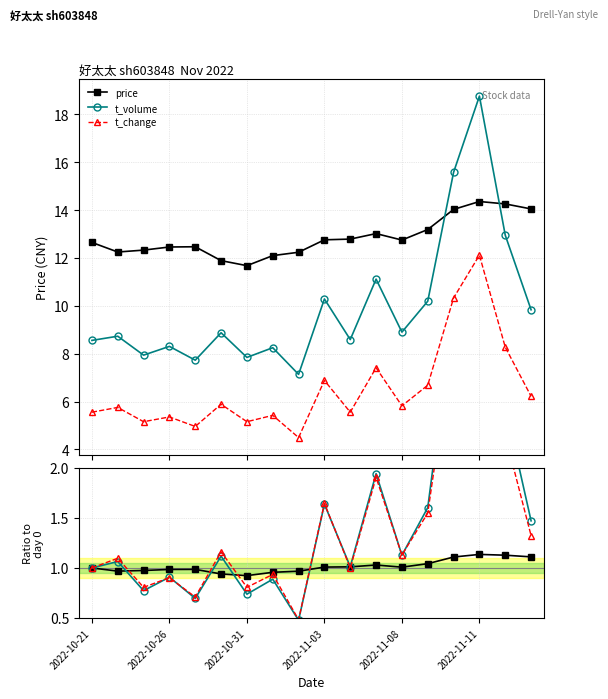

Which series has the widest spread of values?

t_volume